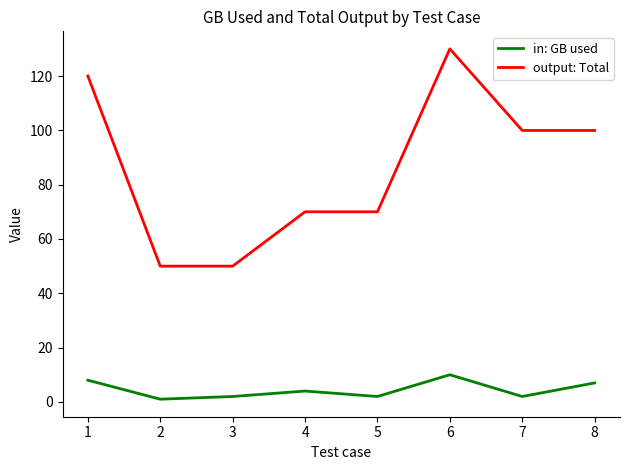

What is the average value of the output: Total series?

86.2